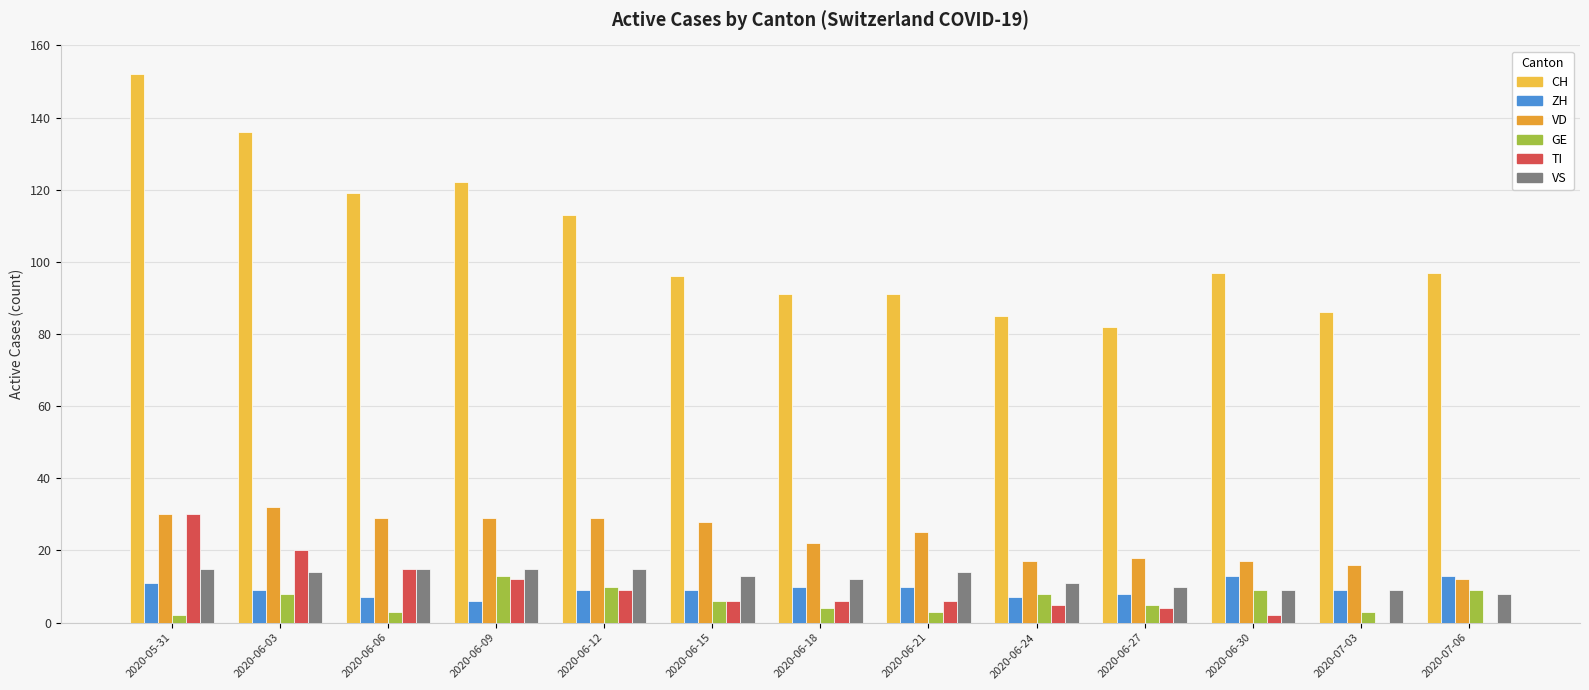

Which series has the widest spread of values?

CH